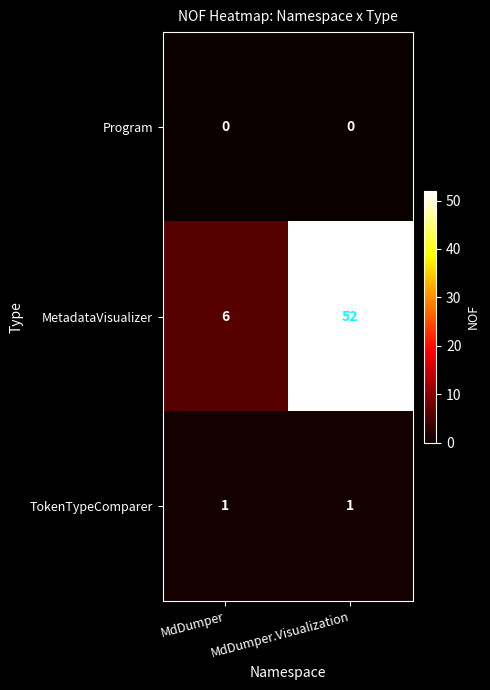

List the series in order of their peak value, highest first.

MetadataVisualizer, TokenTypeComparer, Program